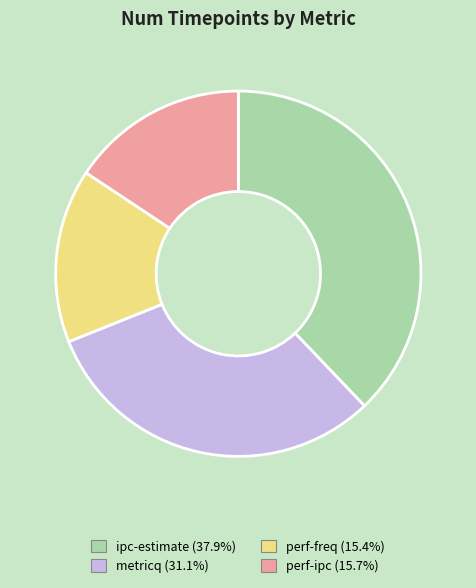

Approximately how many times larger is the value at perf-ipc compared to perf-freq?

1.0